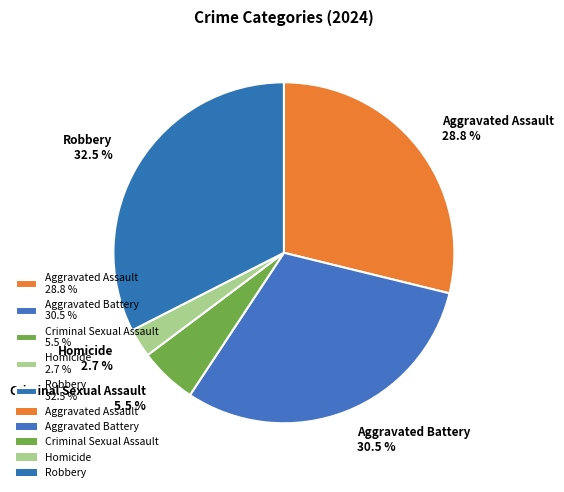

Approximately how many times larger is the value at Aggravated Battery 30.5 % compared to Aggravated Assault 28.8 %?

1.1